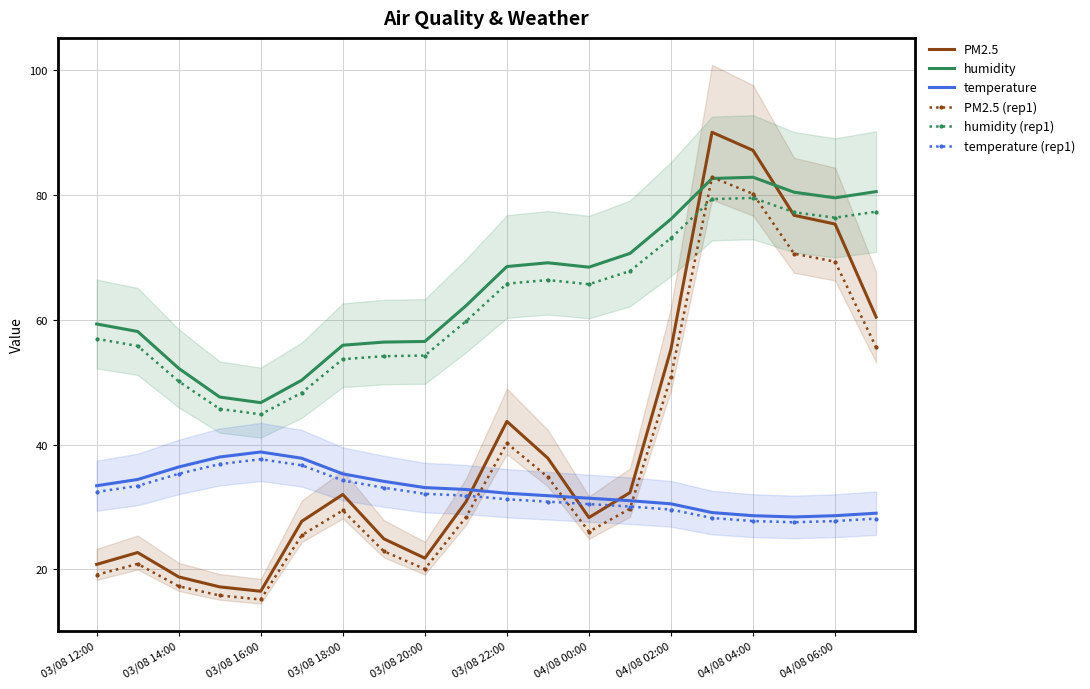

How many intersections are there between temperature (rep1) and PM2.5 (rep1)?

3